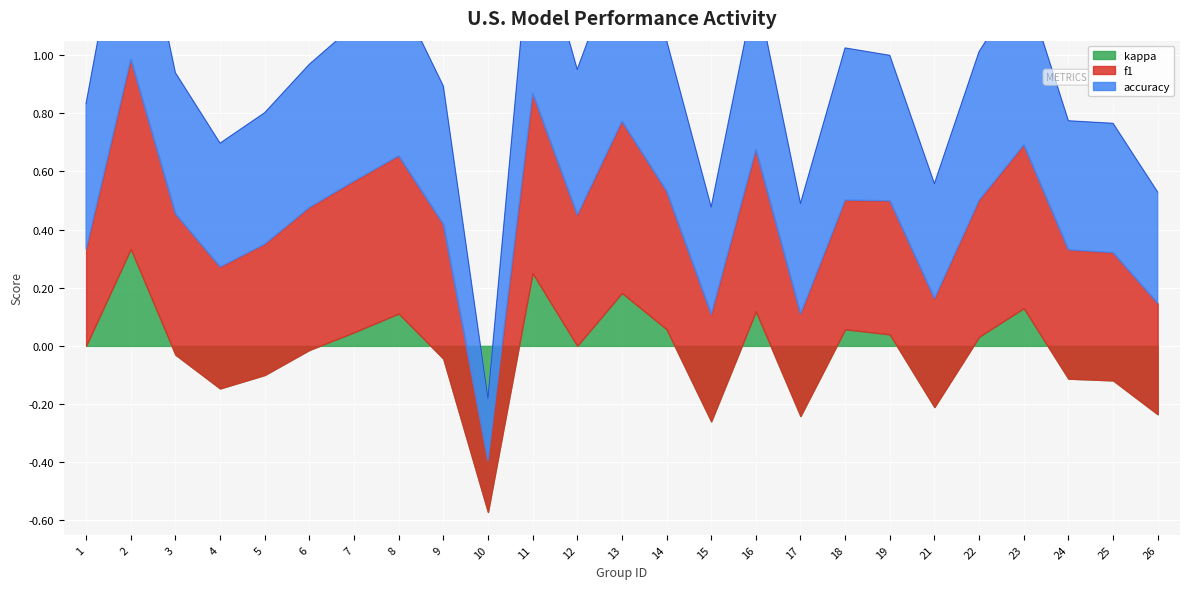

List the series in order of their peak value, lowest first.

kappa, f1, accuracy